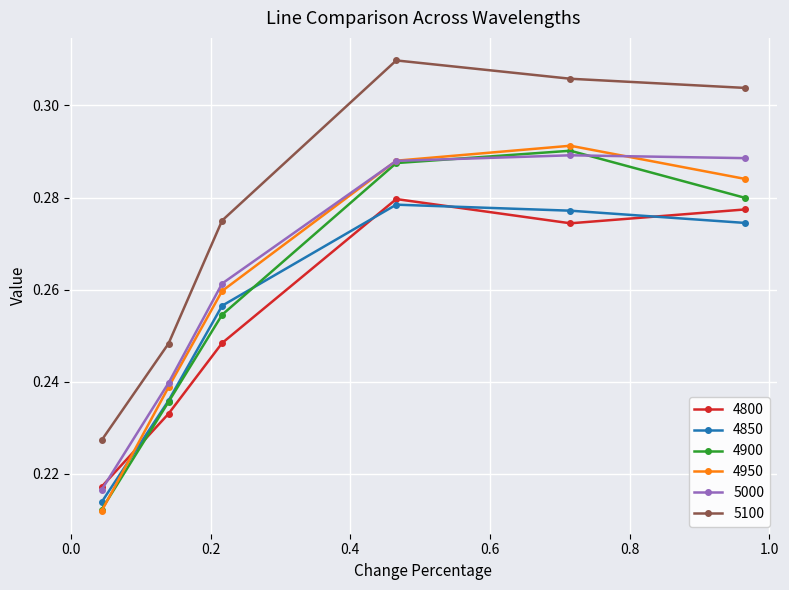

Which series has the largest total across all categories?

5100